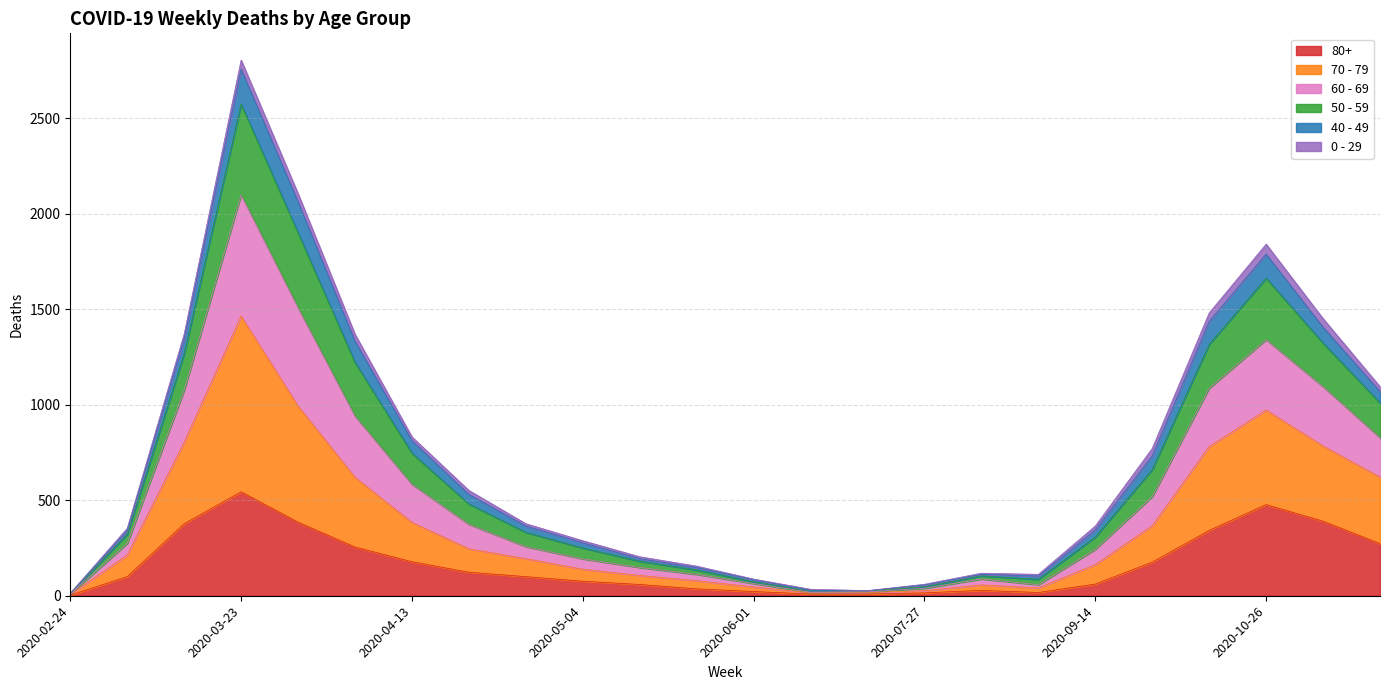

What are all the series names shown in the legend?

80+, 70 - 79, 60 - 69, 50 - 59, 40 - 49, 0 - 29